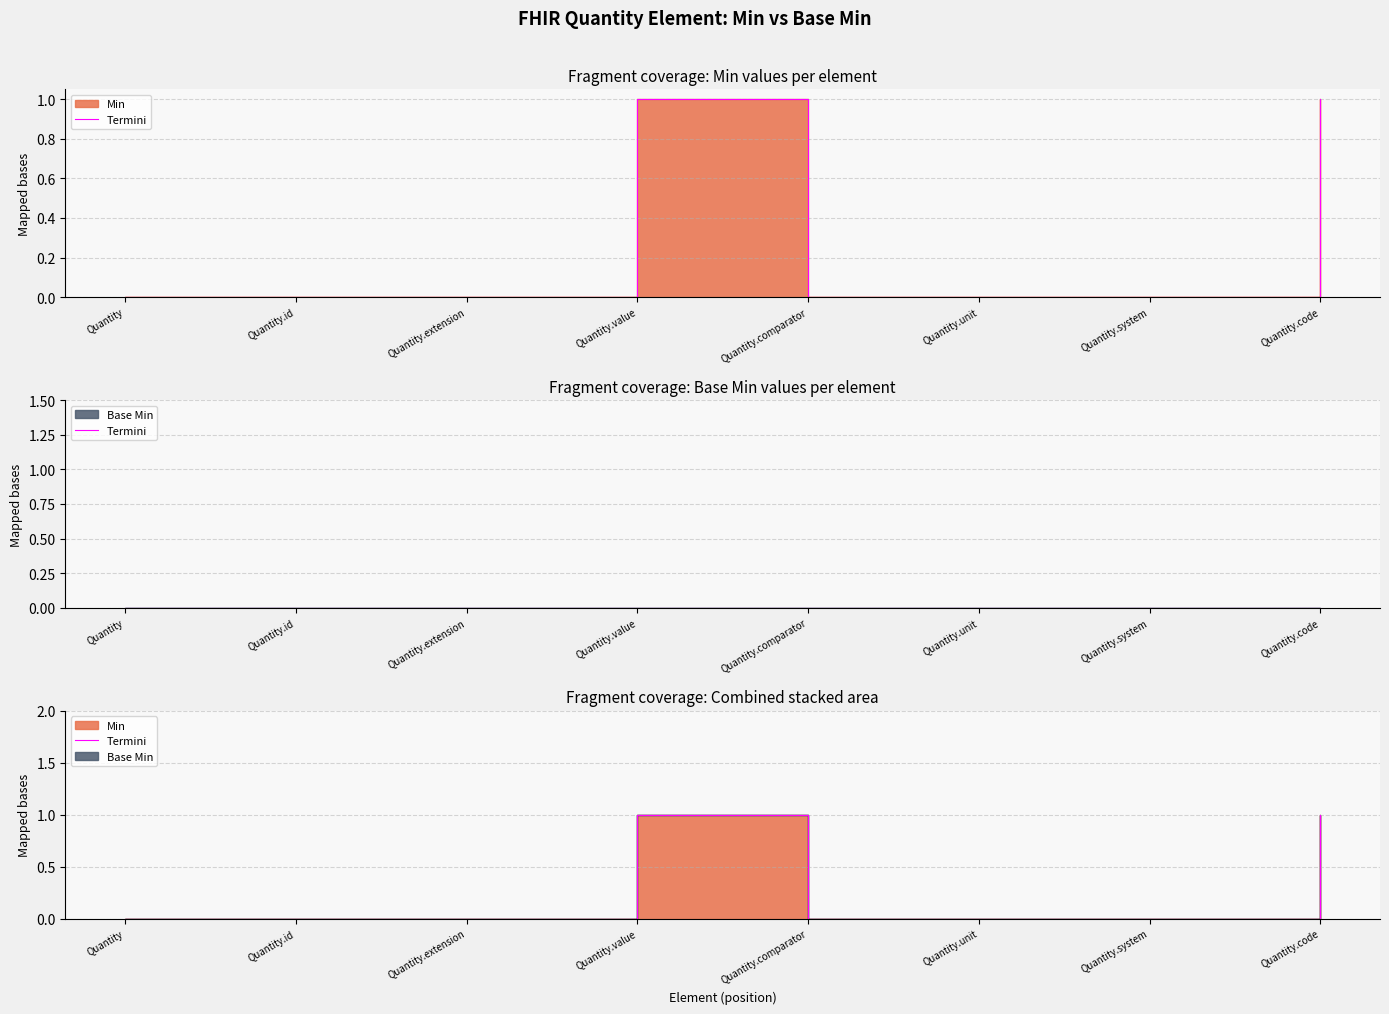

List the labels in order of value, smallest first.

Quantity, Quantity.id, Quantity.extension, Quantity.comparator, Quantity.unit, Quantity.system, Quantity.value, Quantity.code